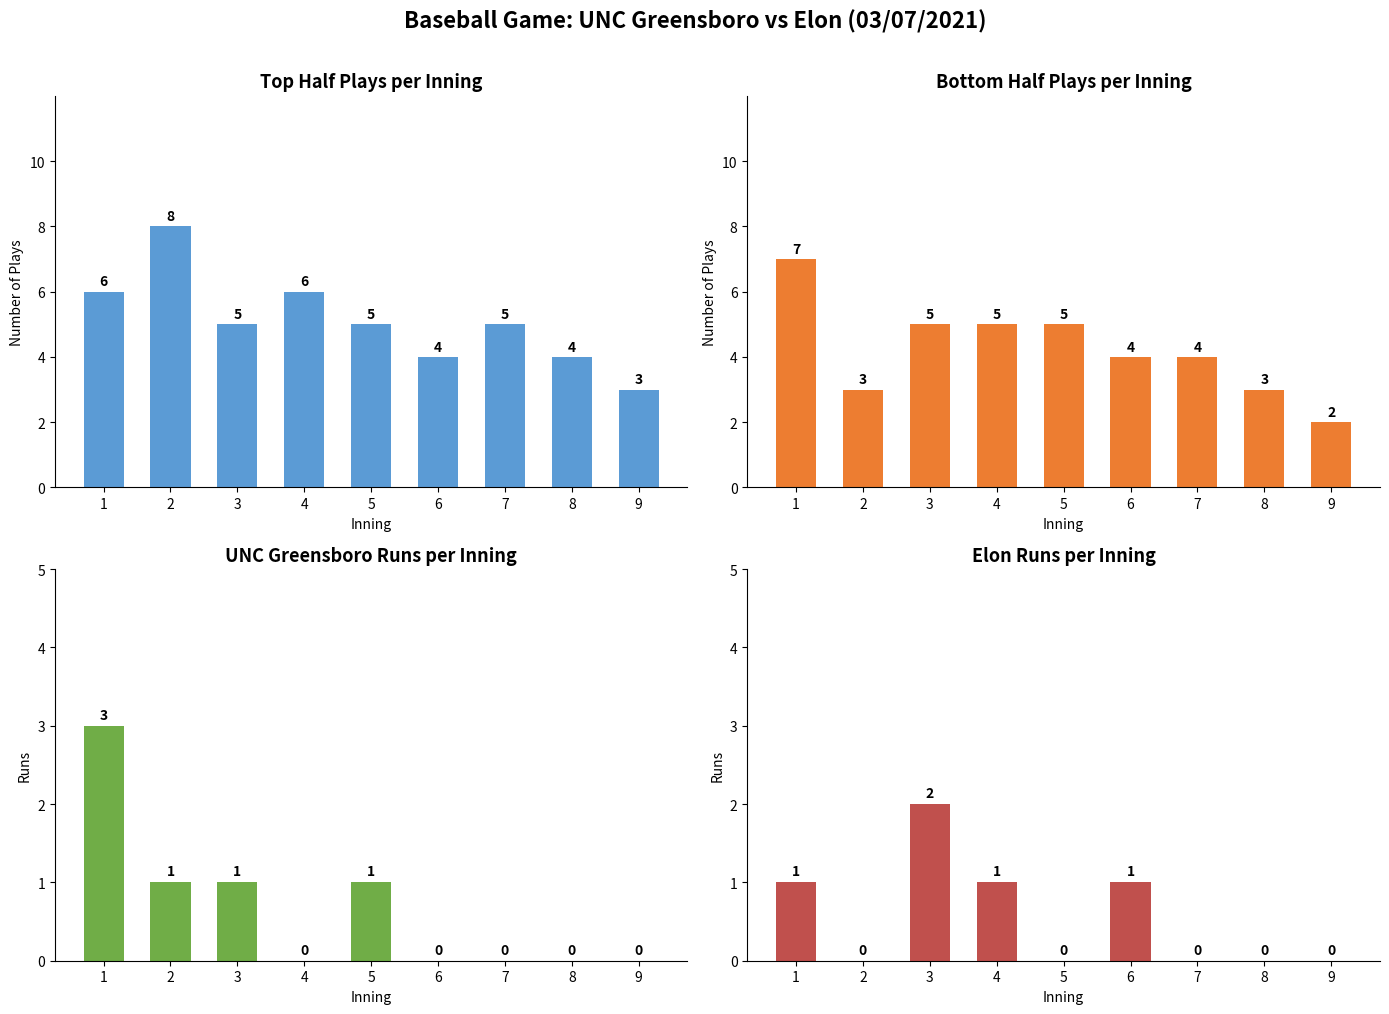

Between 2 and 5, which series saw the biggest shift?

UNC Greensboro (top)